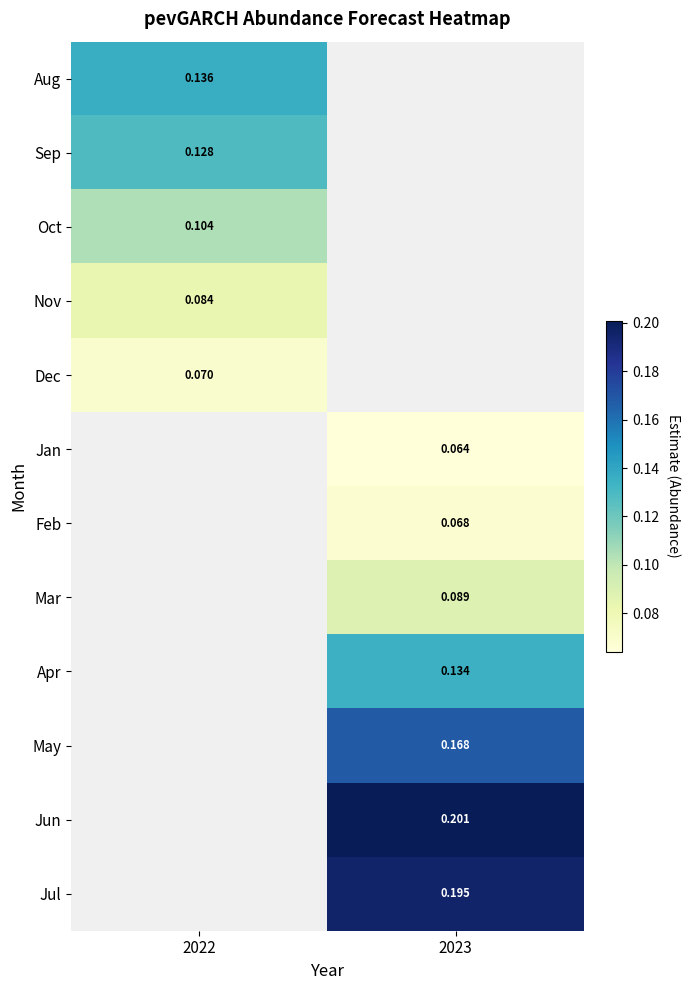

Is the value of May at 2023 greater than the value of Jun at 2023?

No